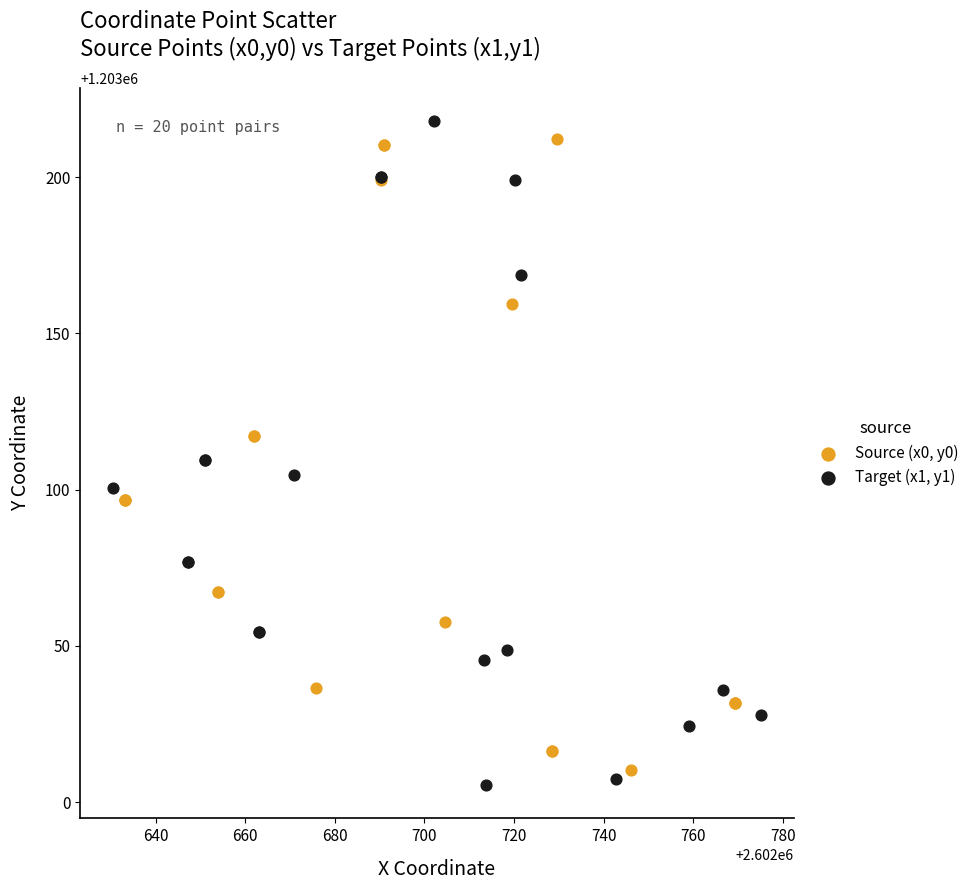

What are all the series names shown in the legend?

Source (x0, y0), Target (x1, y1)